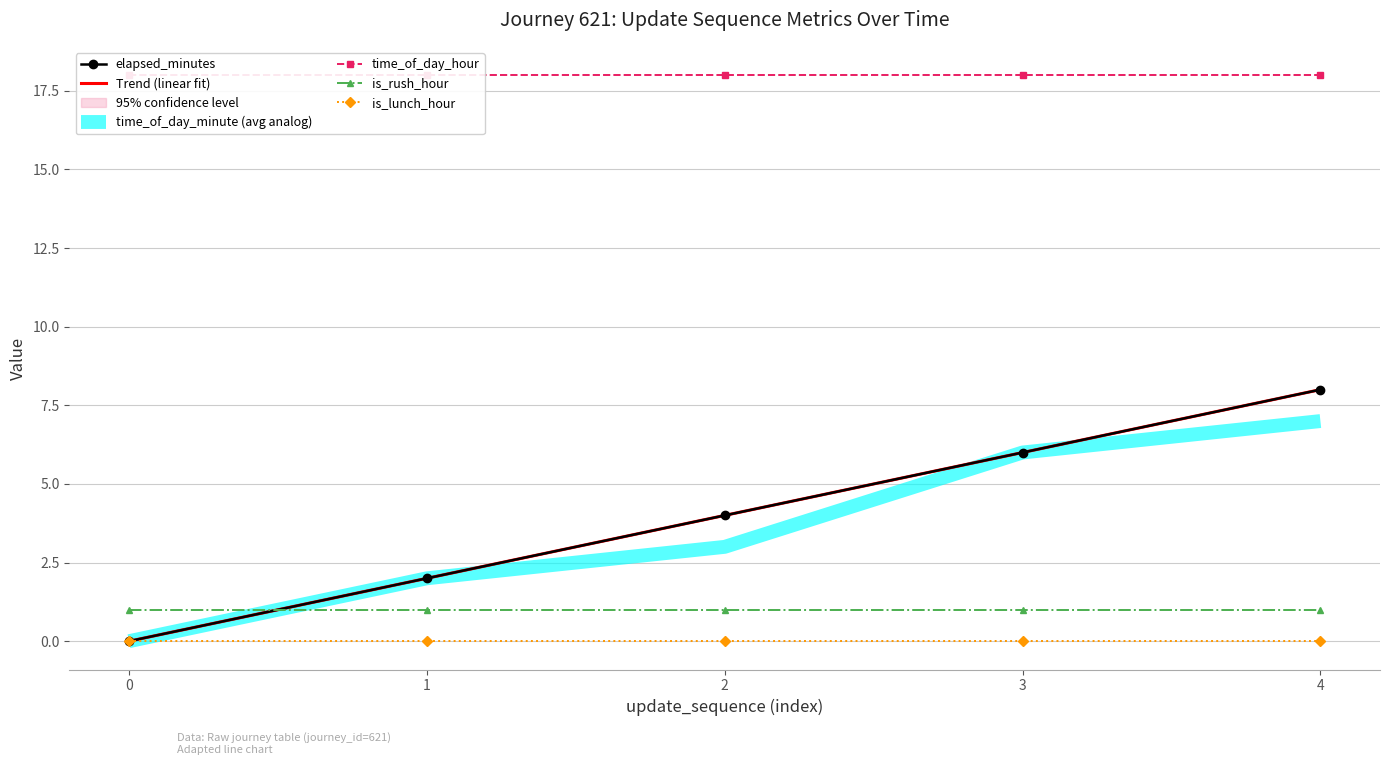

Is the value of elapsed_minutes at 0 greater than the value of time_of_day_minute (avg analog) at 2?

No